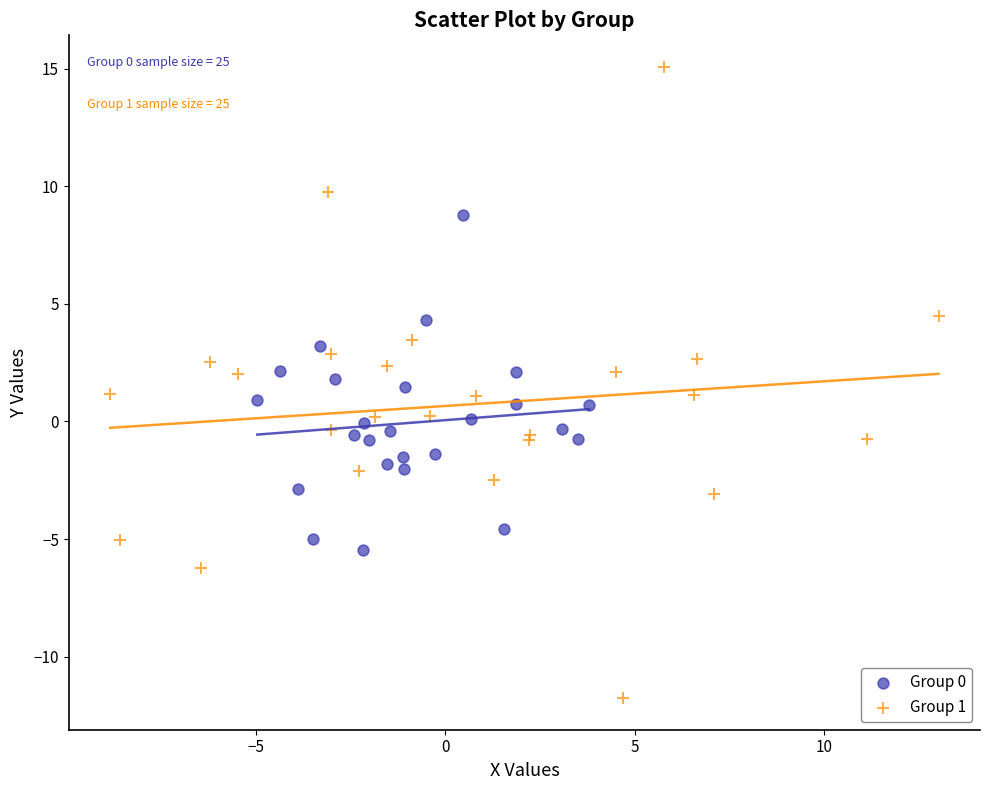

Which series has the widest spread of Y values?

Group 1